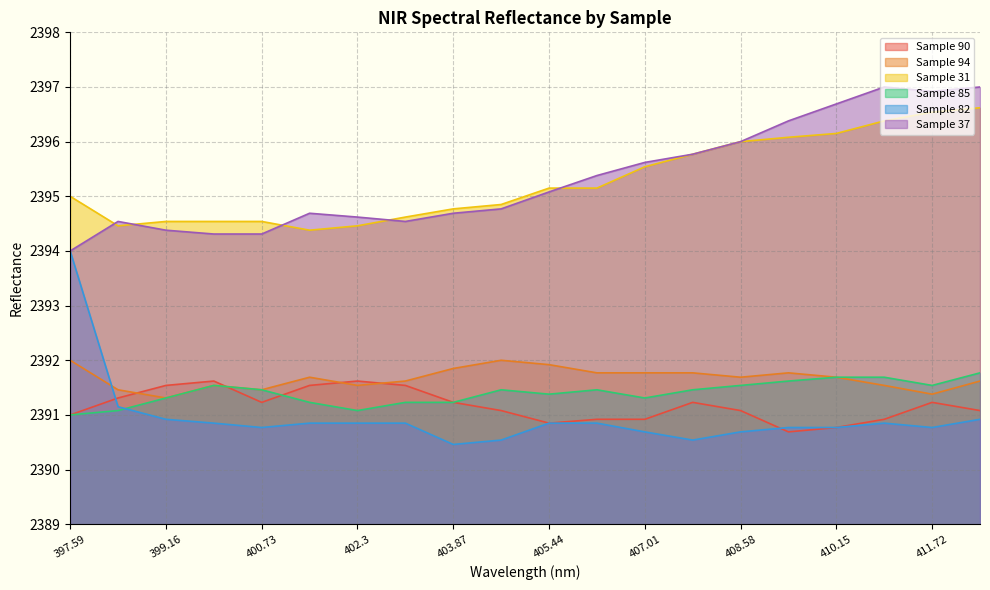

Reading right to left, what are all the values shown in this chart?

Sample 90: 2391.1	2391.2	2390.9	2390.8	2390.7	2391.1	2391.2	2390.9	2390.9	2390.8	2391.1	2391.2	2391.5	2391.6	2391.5	2391.2	2391.6	2391.5	2391.3	2391.0
Sample 94: 2391.6	2391.4	2391.5	2391.7	2391.8	2391.7	2391.8	2391.8	2391.8	2391.9	2392.0	2391.8	2391.6	2391.5	2391.7	2391.5	2391.5	2391.3	2391.5	2392.0
Sample 31: 2396.6	2396.5	2396.4	2396.2	2396.1	2396.0	2395.8	2395.5	2395.2	2395.2	2394.8	2394.8	2394.6	2394.5	2394.4	2394.5	2394.5	2394.5	2394.5	2395.0
Sample 85: 2391.8	2391.5	2391.7	2391.7	2391.6	2391.5	2391.5	2391.3	2391.5	2391.4	2391.5	2391.2	2391.2	2391.1	2391.2	2391.5	2391.5	2391.3	2391.1	2391.0
Sample 82: 2390.9	2390.8	2390.8	2390.8	2390.8	2390.7	2390.5	2390.7	2390.8	2390.8	2390.5	2390.5	2390.8	2390.8	2390.8	2390.8	2390.8	2390.9	2391.2	2394.0
Sample 37: 2397.0	2396.9	2397.0	2396.7	2396.4	2396.0	2395.8	2395.6	2395.4	2395.1	2394.8	2394.7	2394.5	2394.6	2394.7	2394.3	2394.3	2394.4	2394.5	2394.0